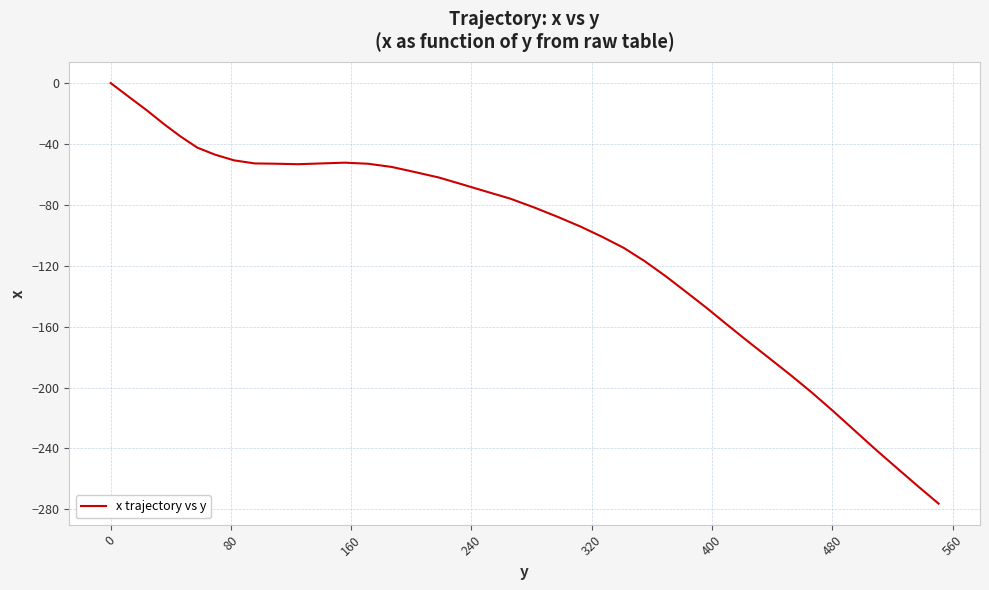

What is the difference between the maximum and minimum values?

276.3